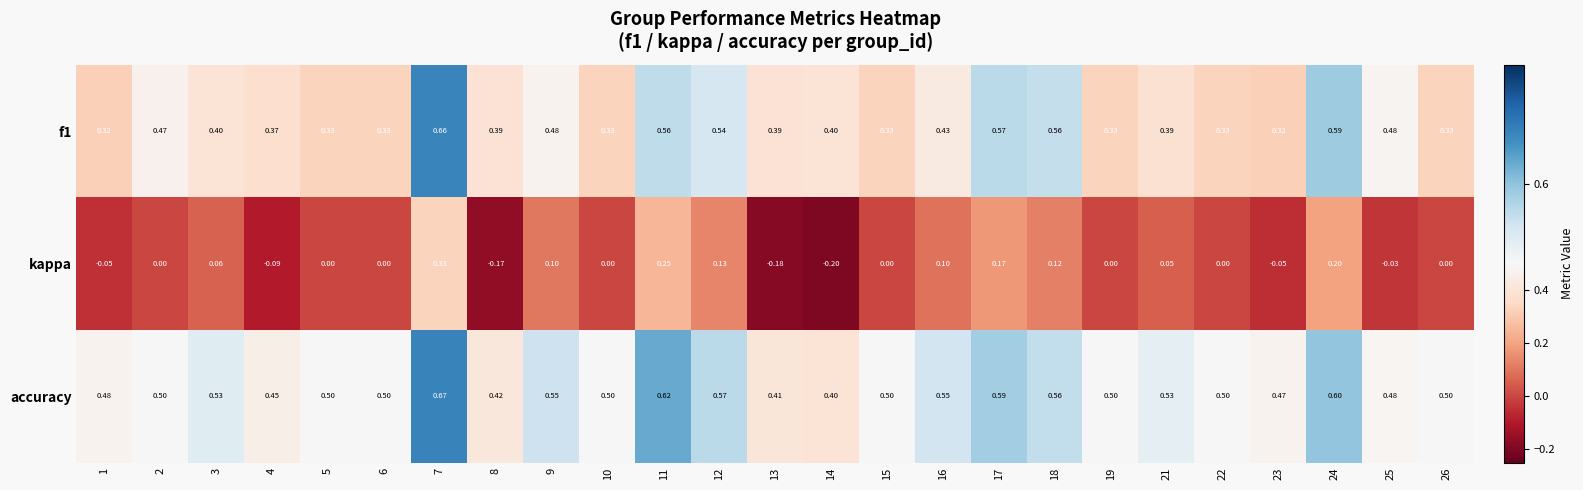

Which series has the widest spread of values?

kappa